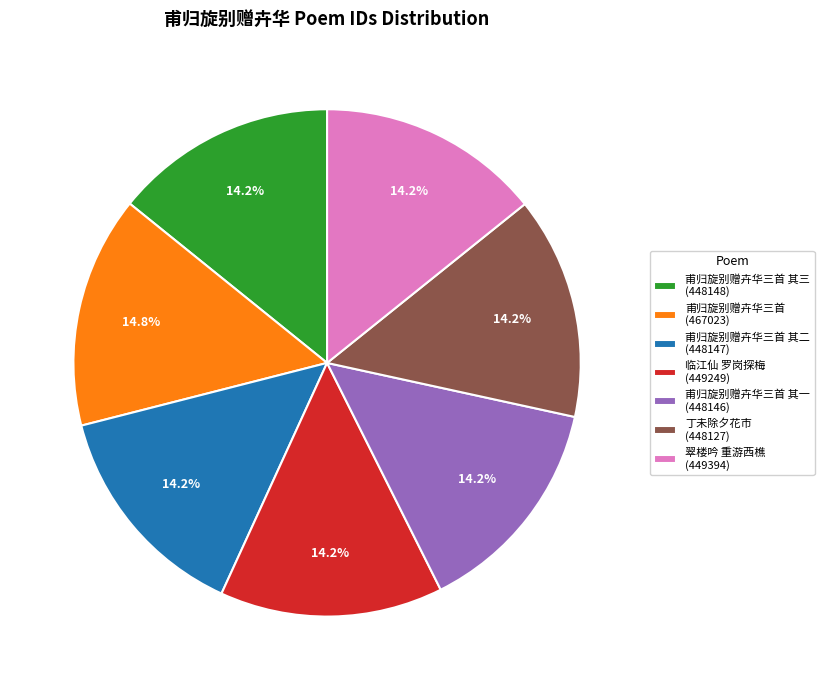

What is the ratio of the value at 临江仙 罗岗探梅 (449249) to the value at 甫归旋别赠卉华三首 (467023)?

1.0